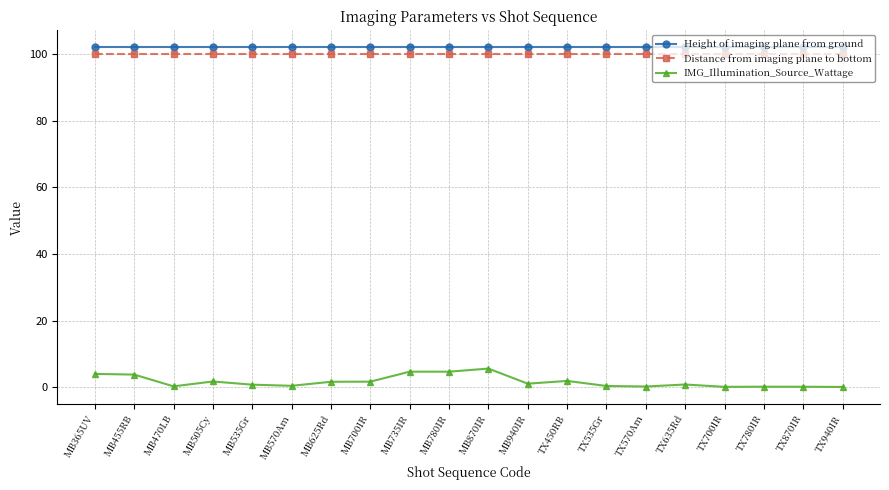

At how many categories does at least one series exceed 70?

20